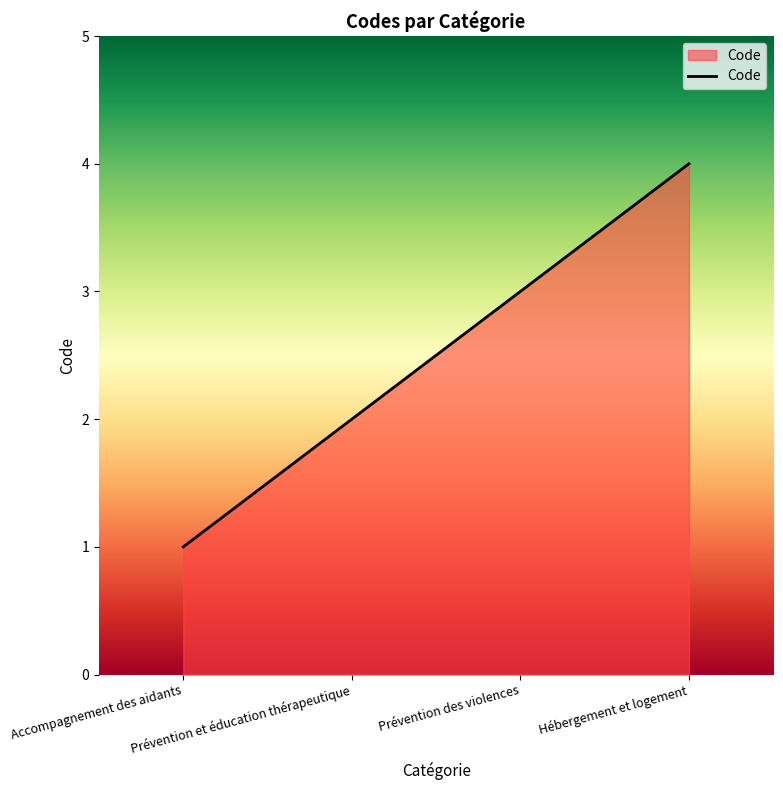

What is the difference between the maximum and minimum values?

3